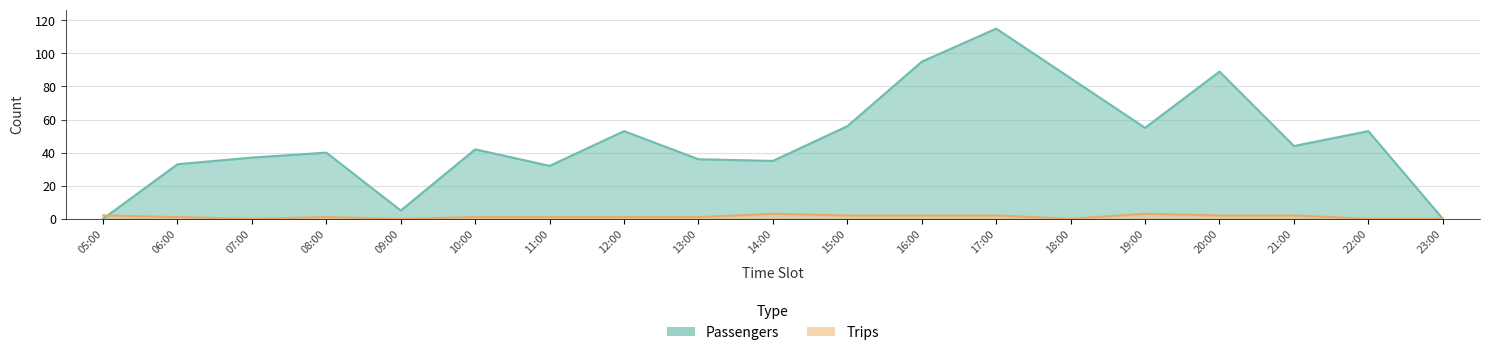

Rank the series by their average value, from lowest to highest.

Trips, Passengers